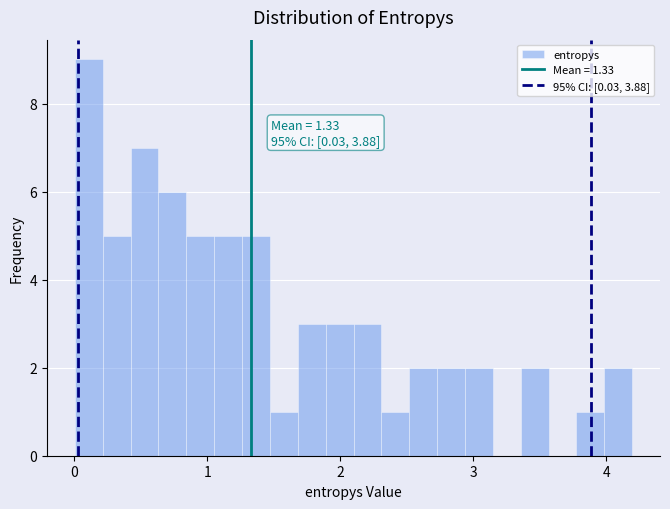

Read against the x-axis, roughly where is the centre of the tallest bar?

0.1